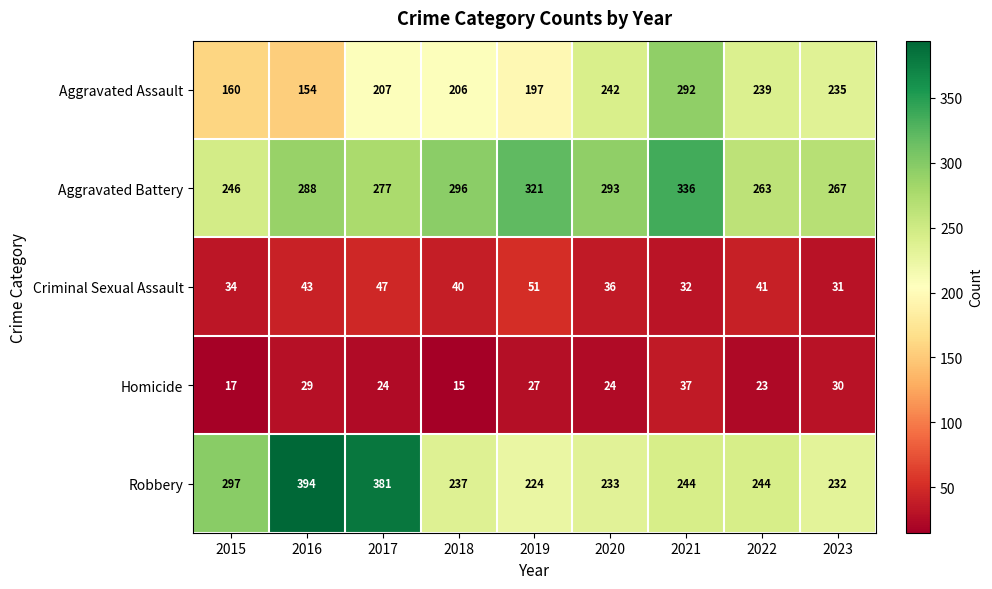

What is the difference between the Aggravated Assault values at 2020 and 2017?

35